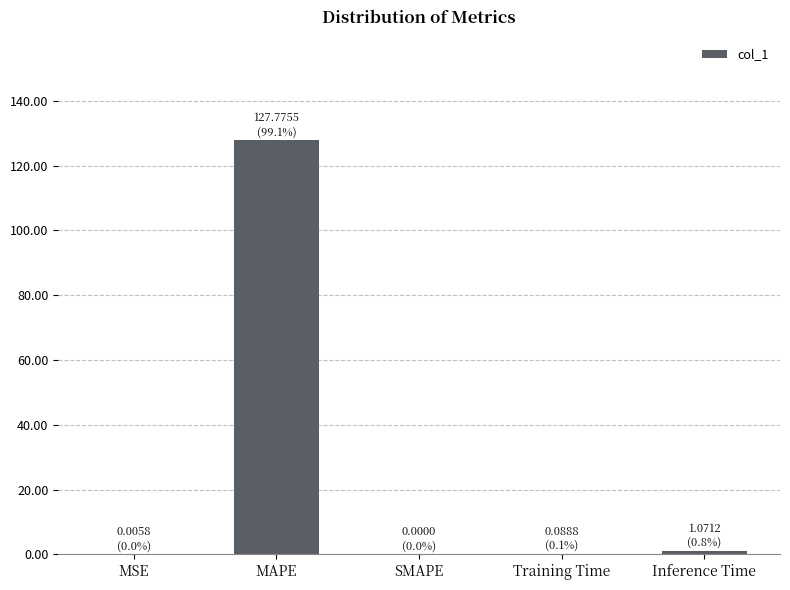

The value at SMAPE is 77.9. True or false?

False